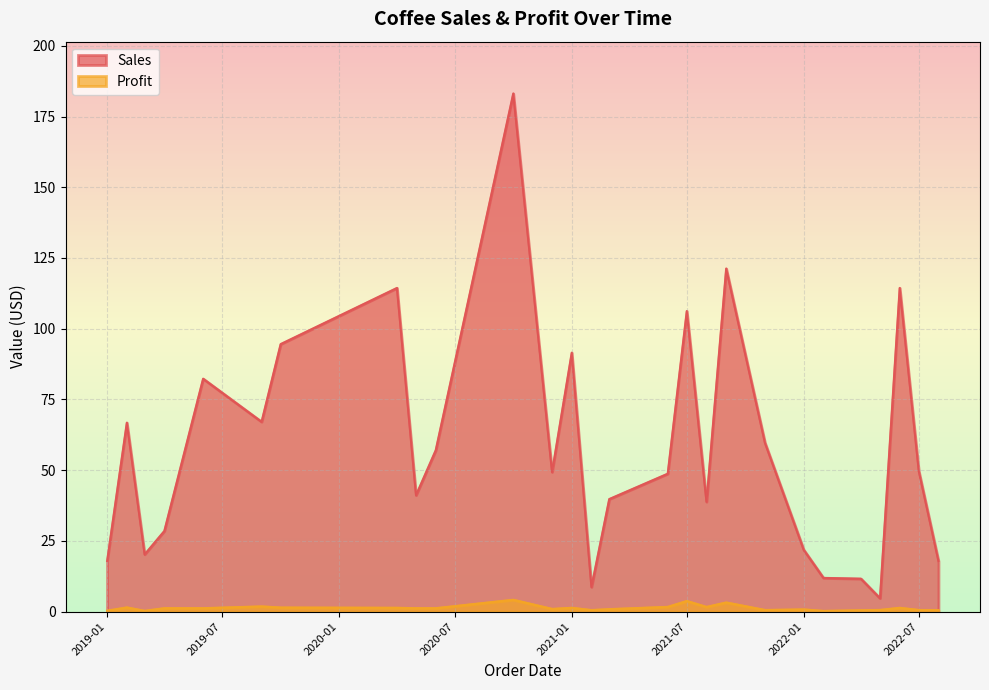

How many distinct data groups are displayed?

2